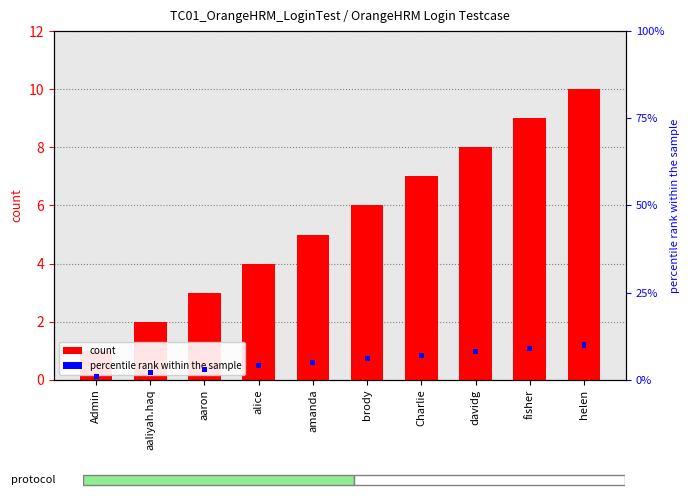

Is the value of percentile rank within the sample at helen greater than the value of S. No at aaron?

No